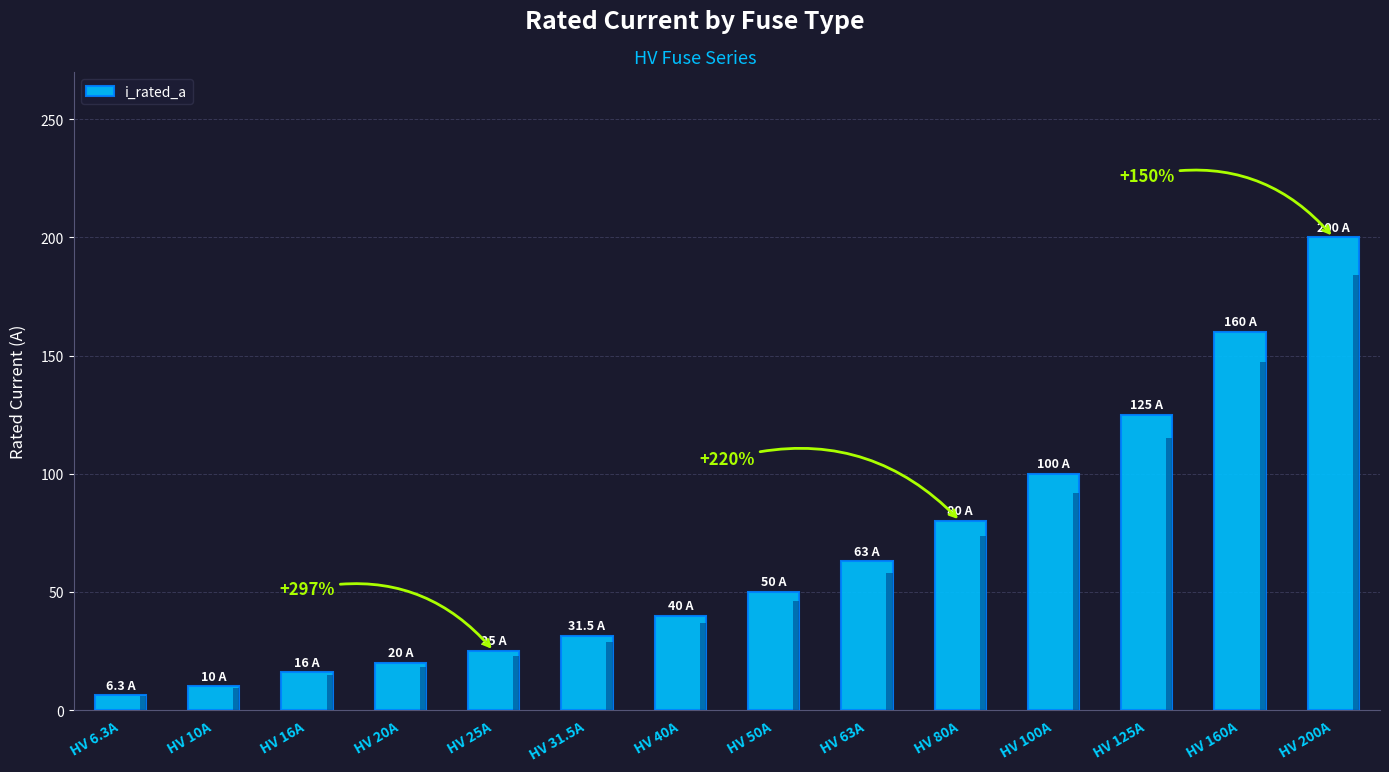

How many data points does each series have?

14